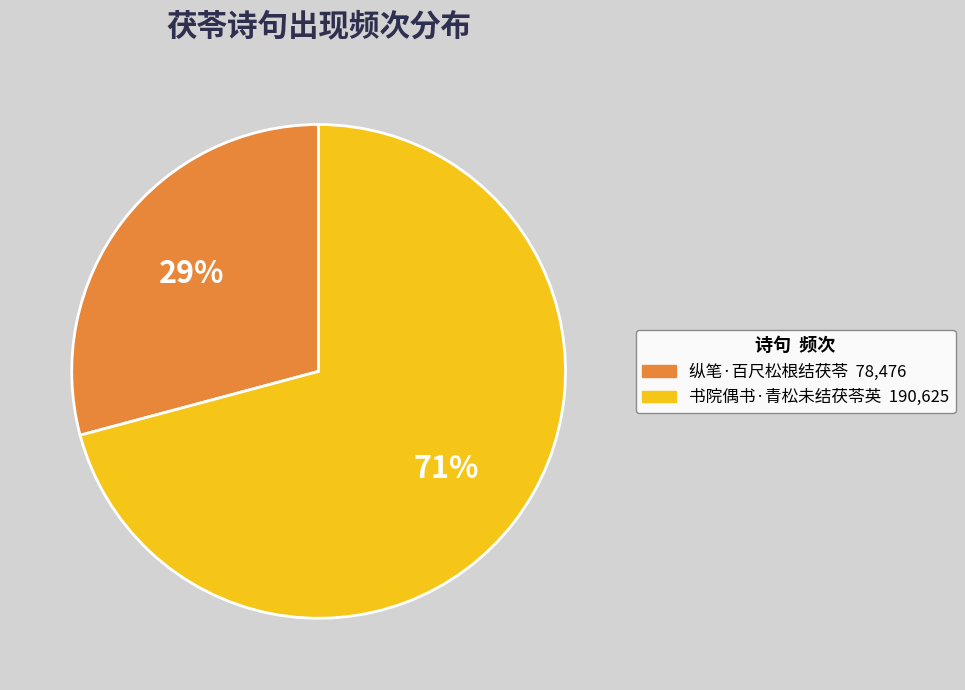

How many slices are in this pie chart?

2